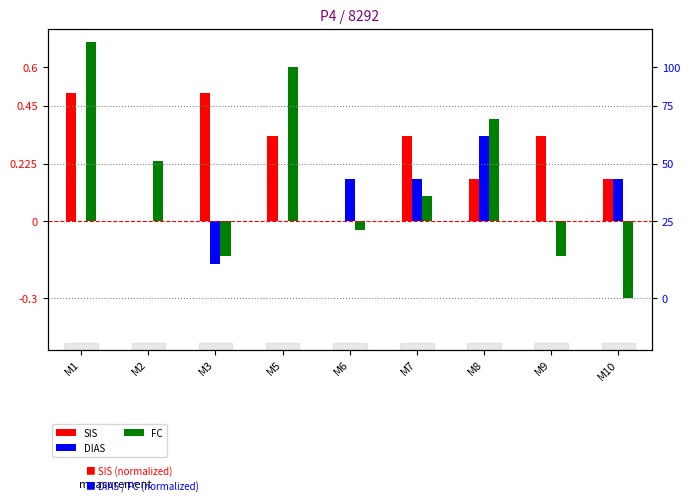

What is the value of the FC bar at the 4th from the left?

0.6